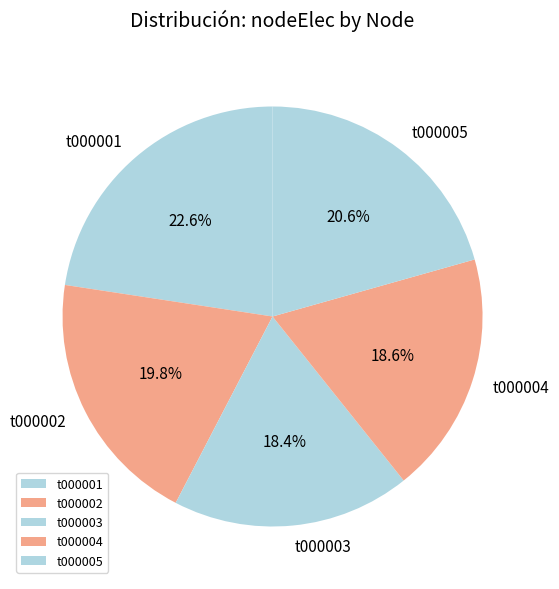

What percentage is the t000004 slice, to the nearest percent?

19%